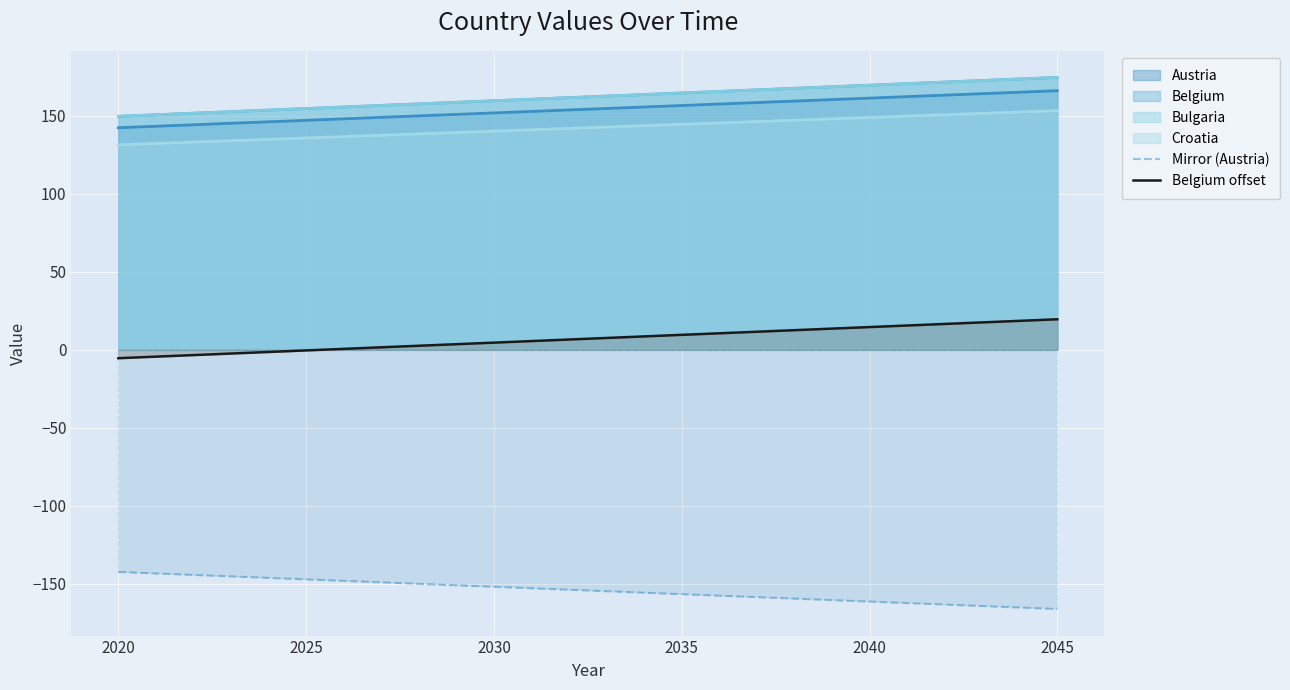

What is the maximum value shown in the chart?

19.6